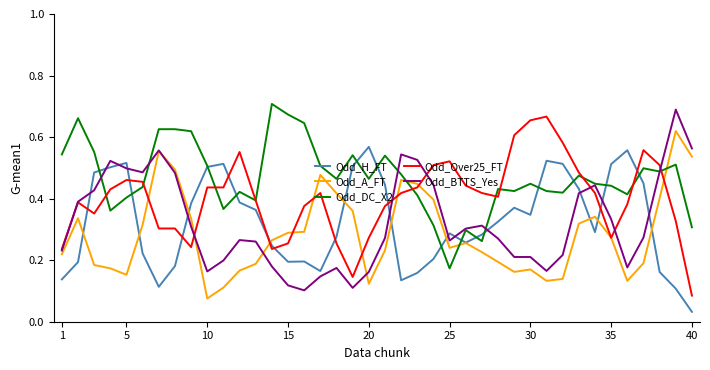

Which series ends up on top after the final intersection of Odd_A_FT and Odd_DC_X2?

Odd_A_FT